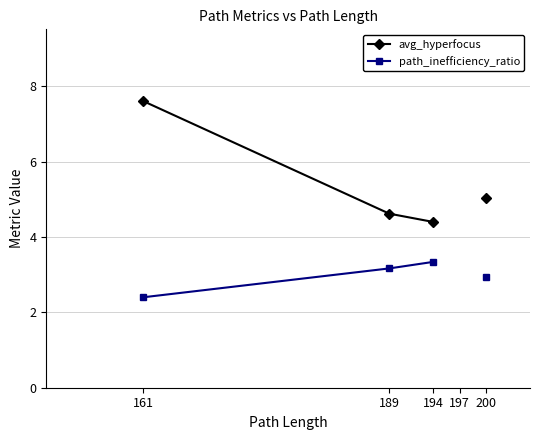

Is the value of avg_hyperfocus at 197 greater than the value of path_inefficiency_ratio at 197?

No